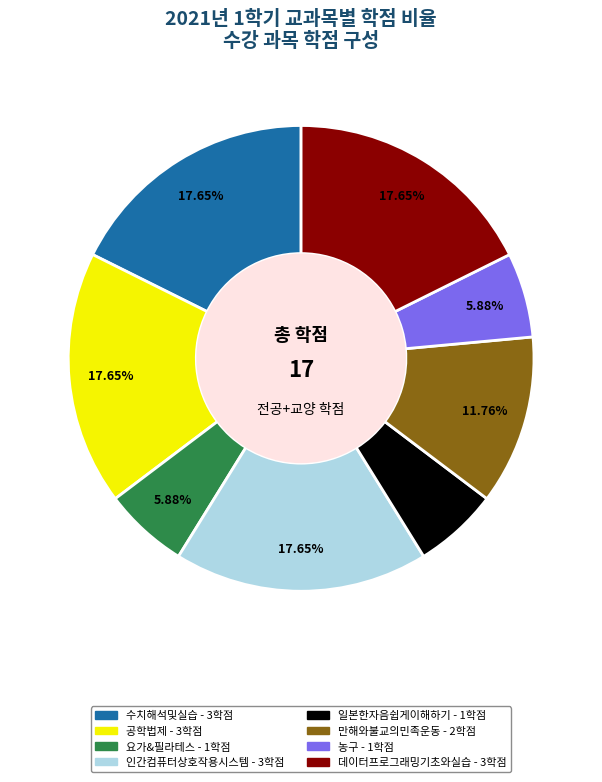

Is 요가&필라테스 the majority of the pie?

No